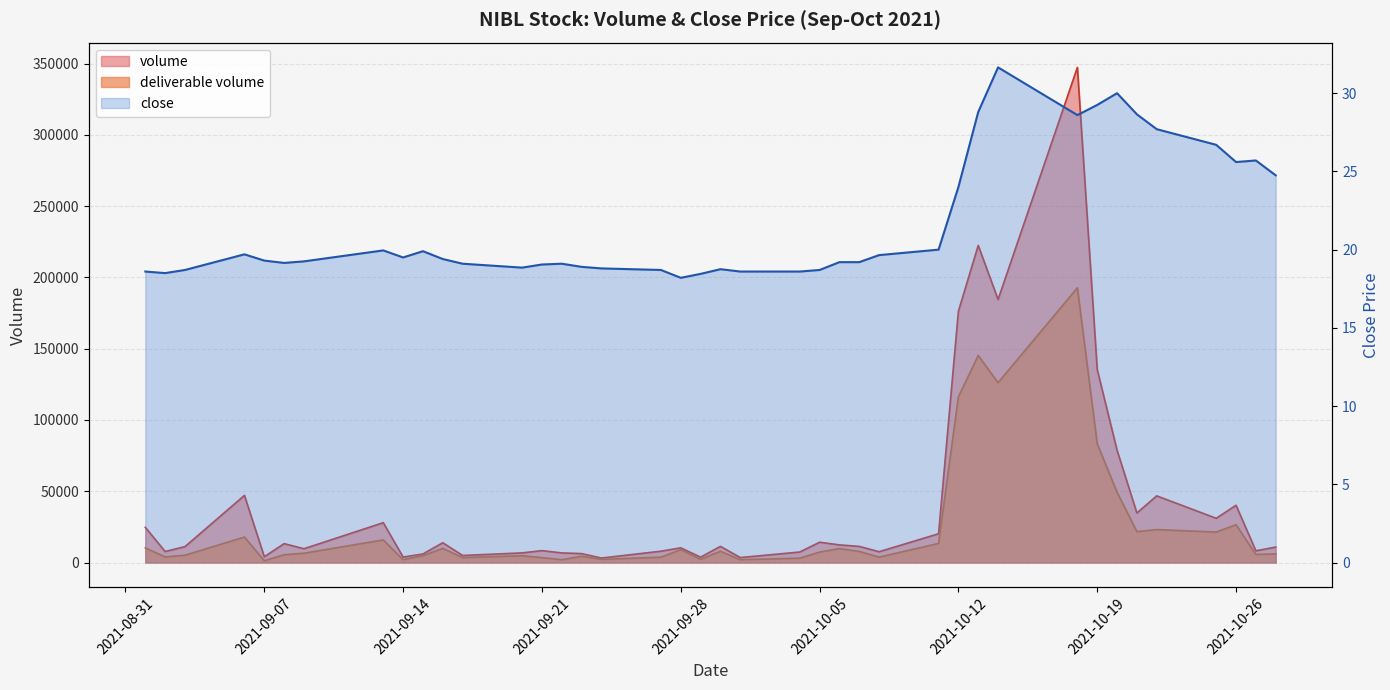

What is the difference between the deliverable volume values at 2021-09-21 and 2021-09-17?

57.0